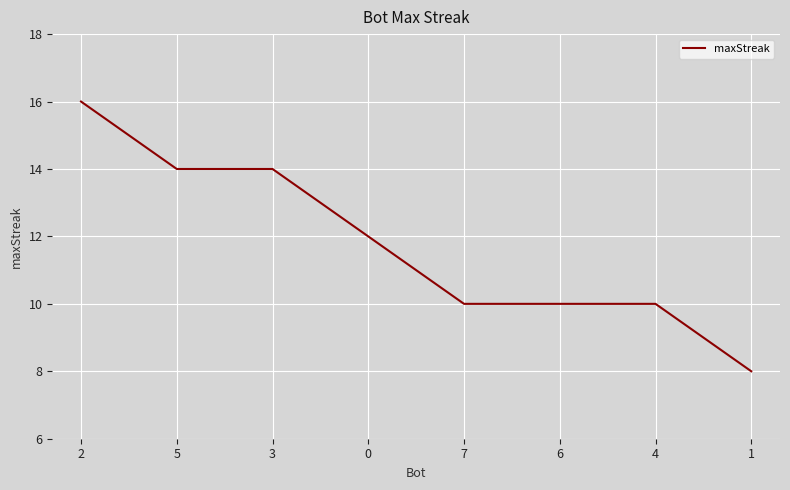

What position from the right is 4?

2